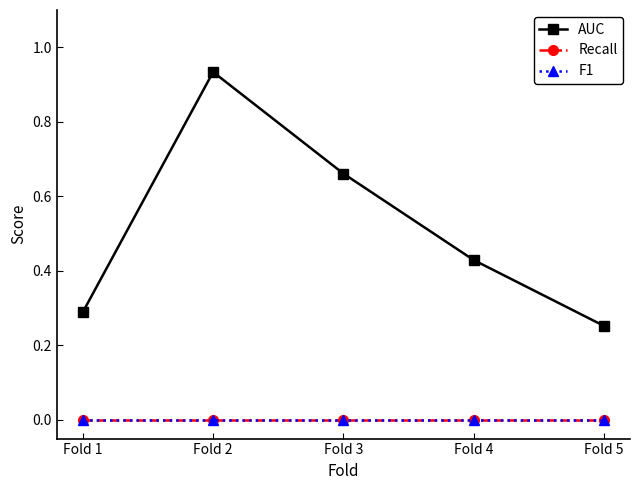

At which category does the chart reach its minimum across all series?

Fold 1